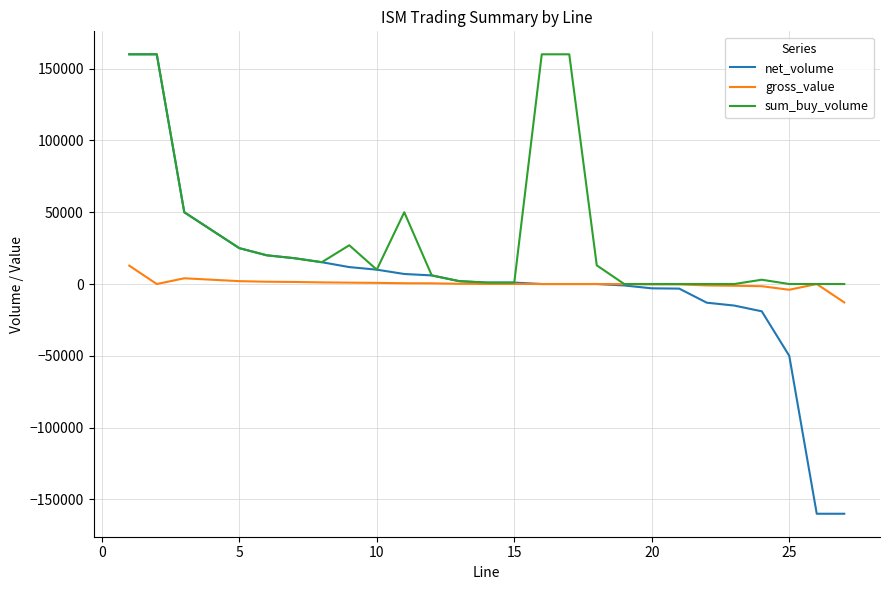

What is the sum of all sum_buy_volume values?

918700